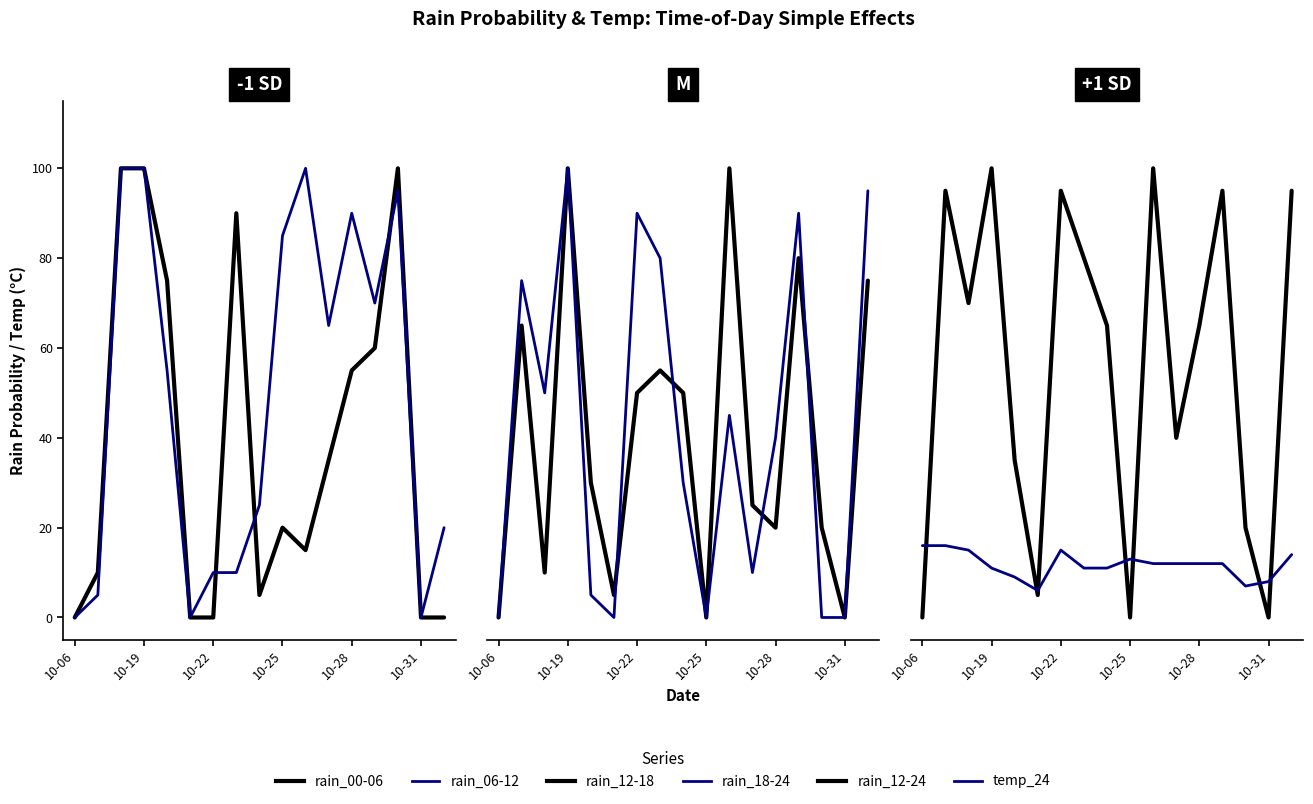

Is this an area chart (filled region under the line)?

No